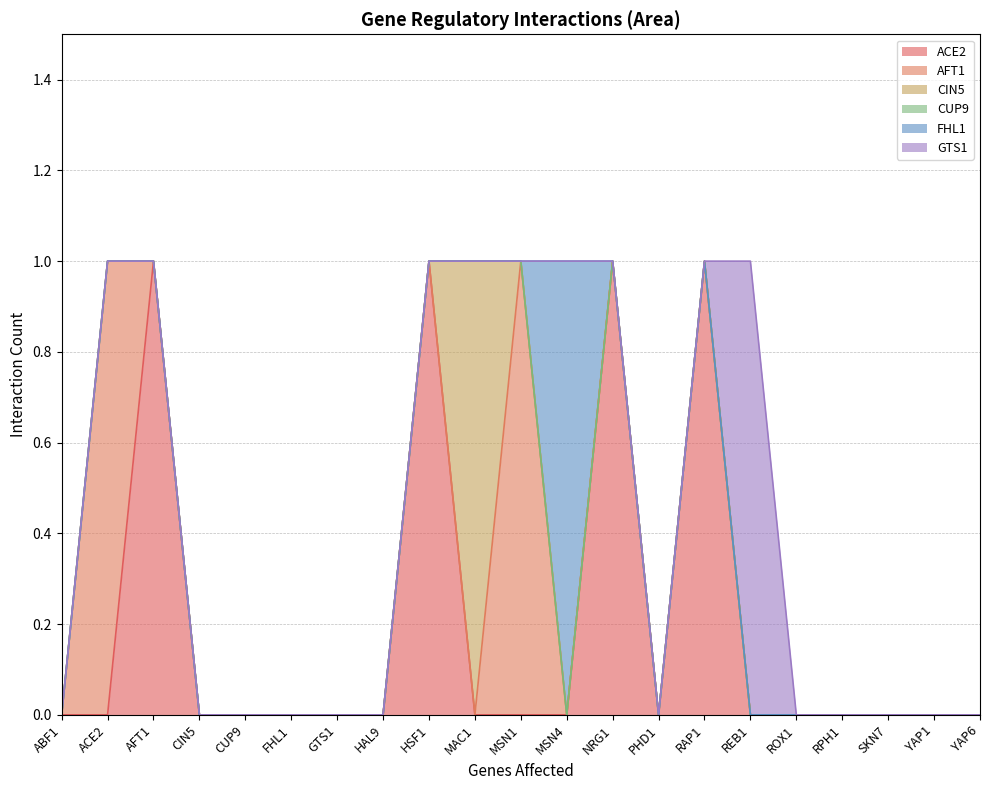

True or false: GTS1 has a value of 0 at RAP1.

False